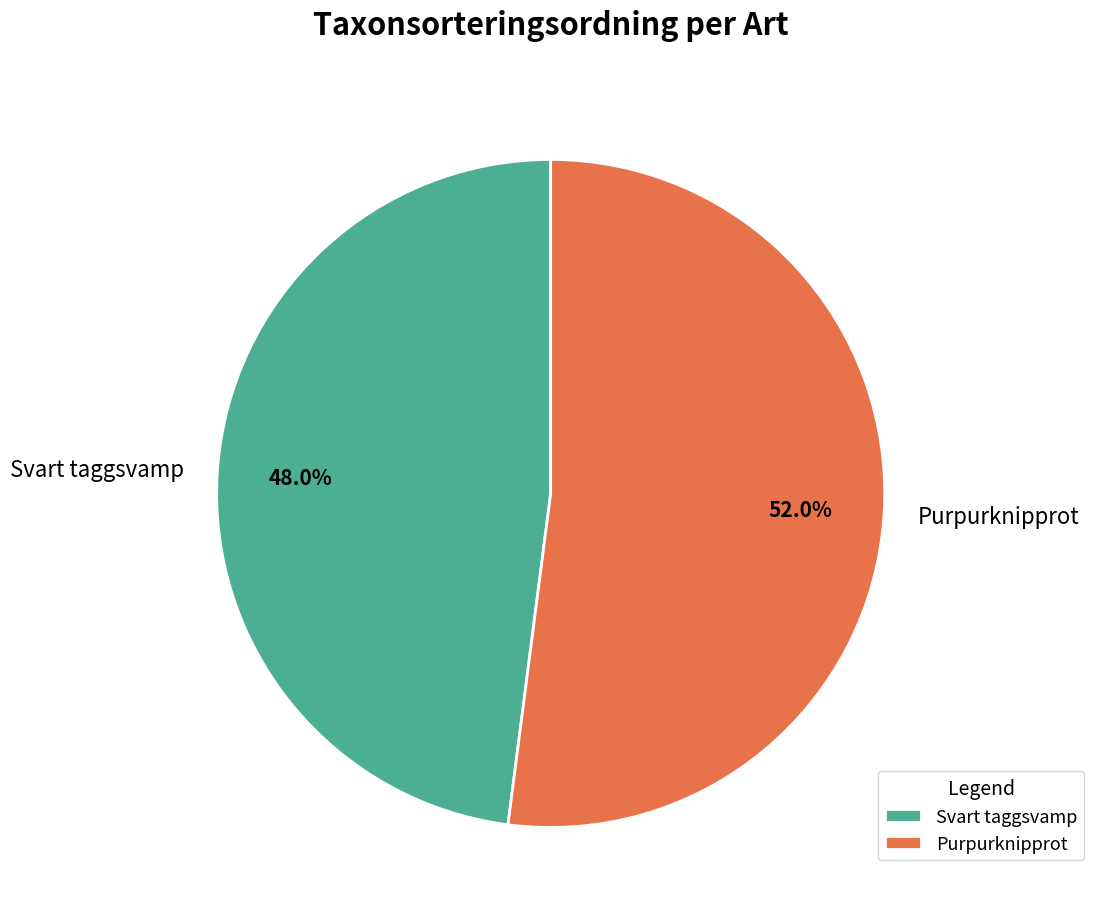

To the nearest percent, what is the average slice percentage?

50%